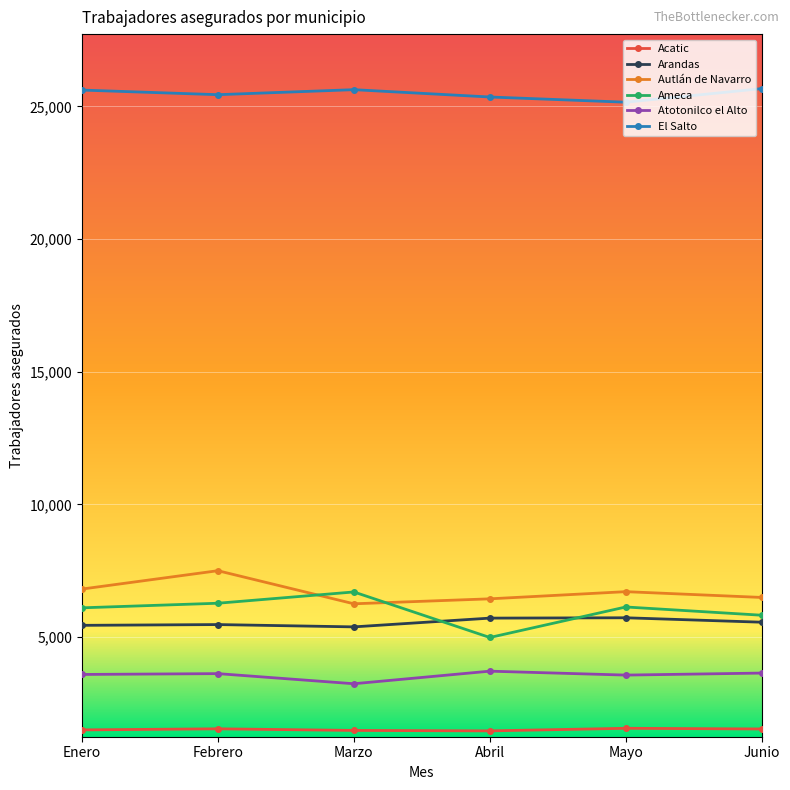

What is the smallest value displayed?

1469